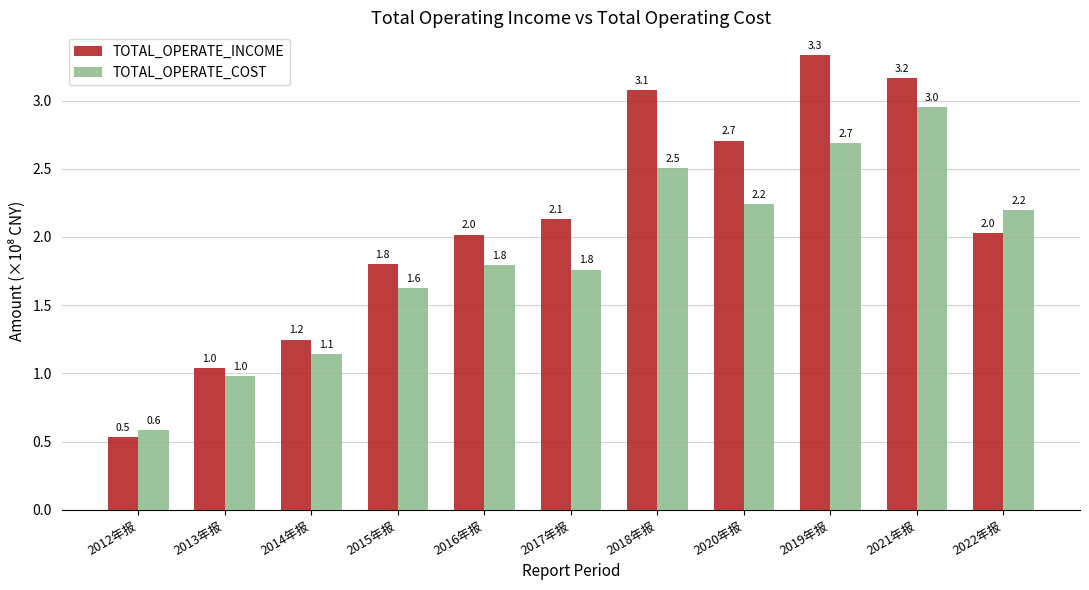

Which category has the lowest value in the TOTAL_OPERATE_INCOME series?

2012年报